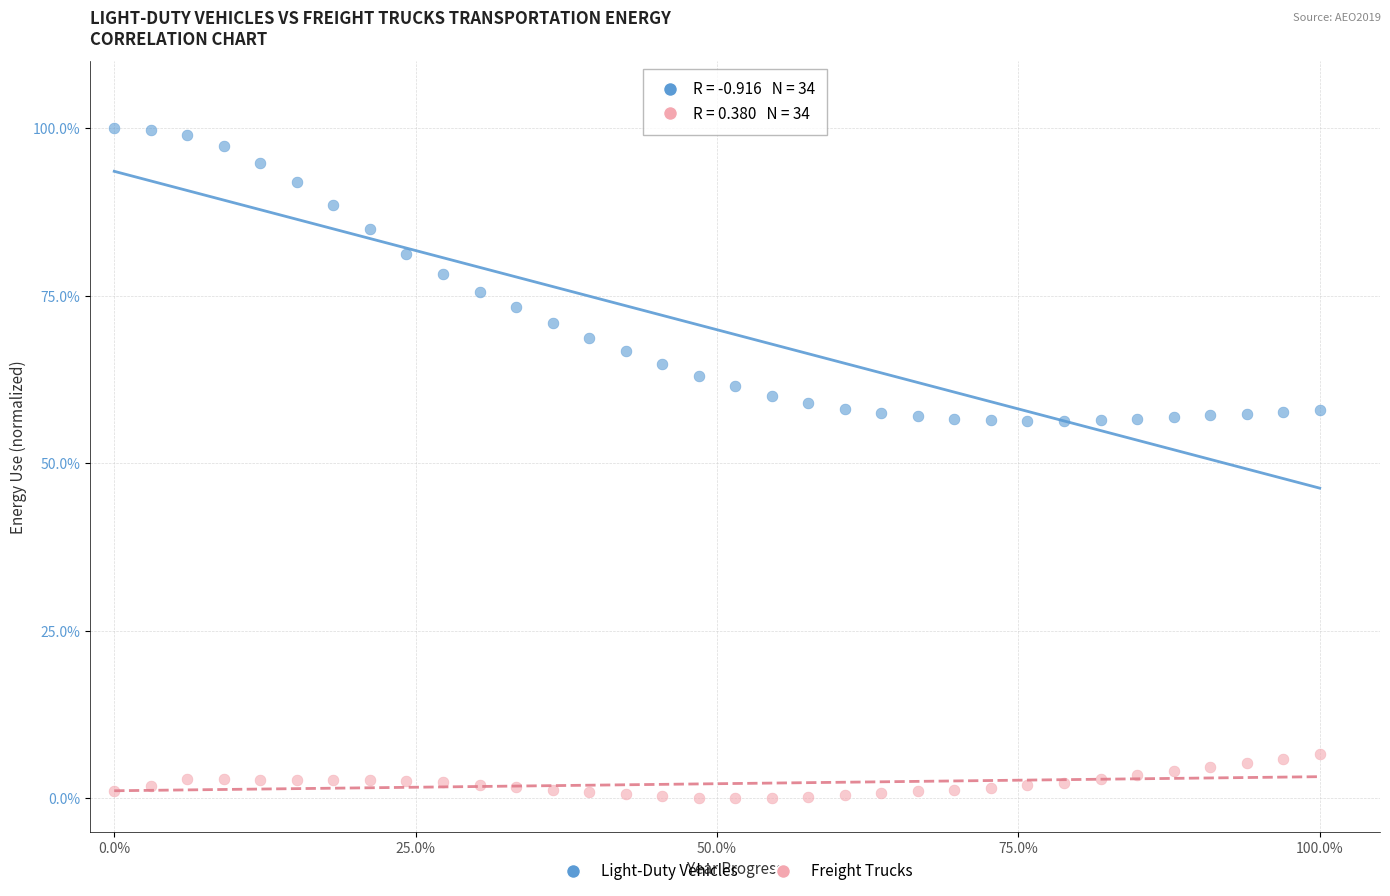

Which series has the widest spread of Y values?

Light-Duty Vehicles